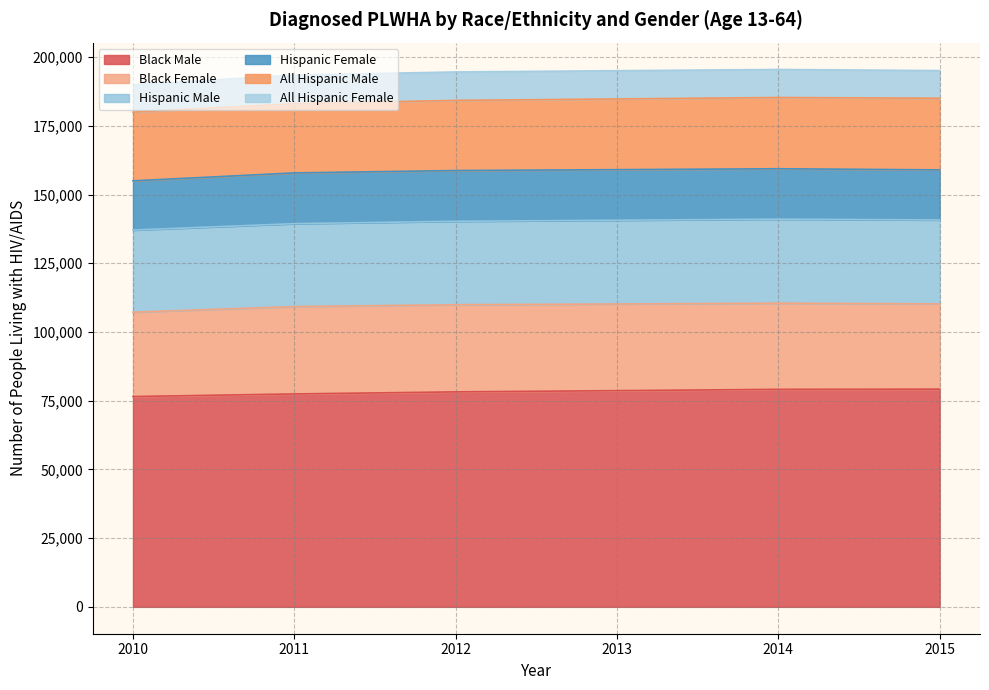

How many series are shown in this chart?

6